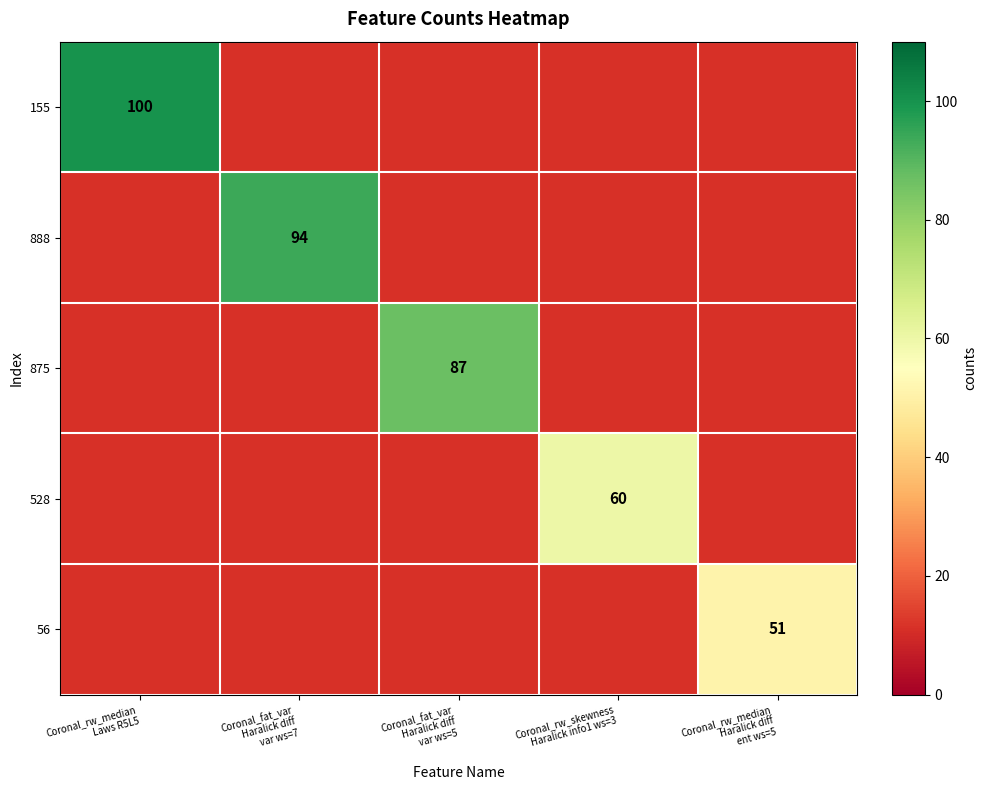

Which series has the largest range (max minus min)?

155